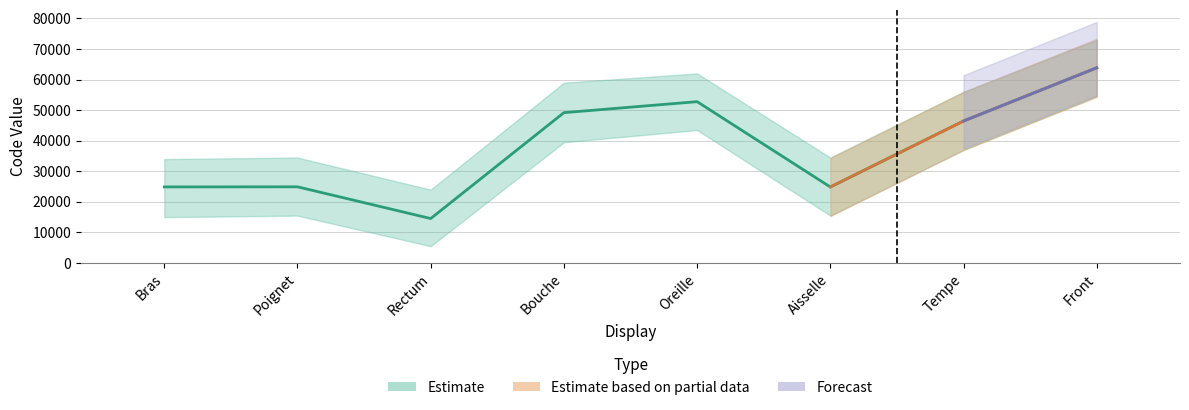

What is the change in value from Bras to Oreille?

+27890